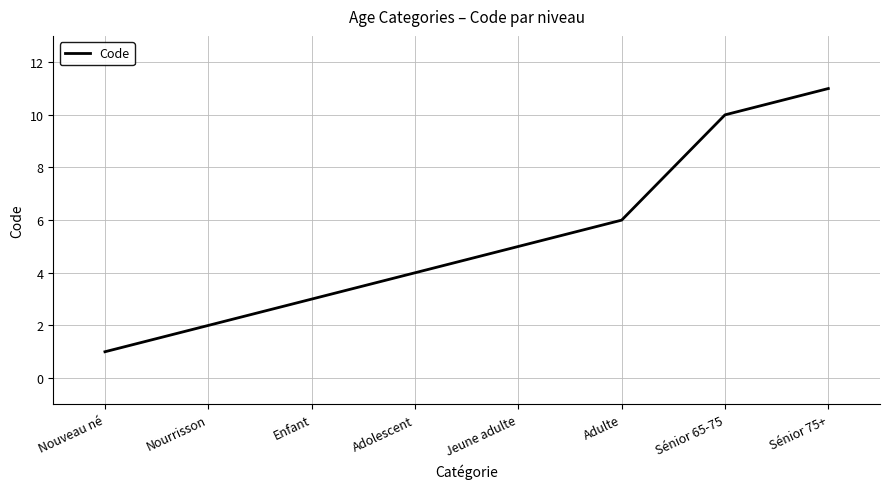

Which has a higher value, Sénior 65-75 or Adulte?

Sénior 65-75